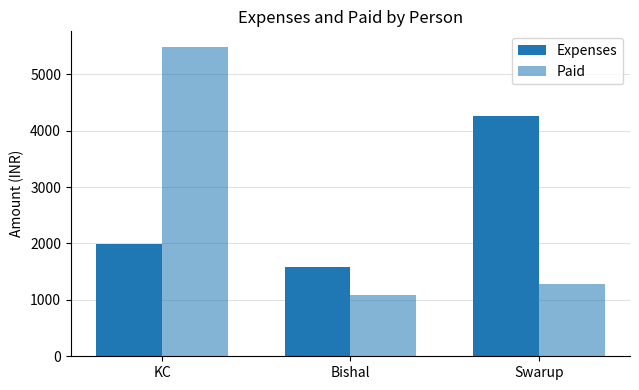

The value of Expenses at KC is 730.9. True or false?

False